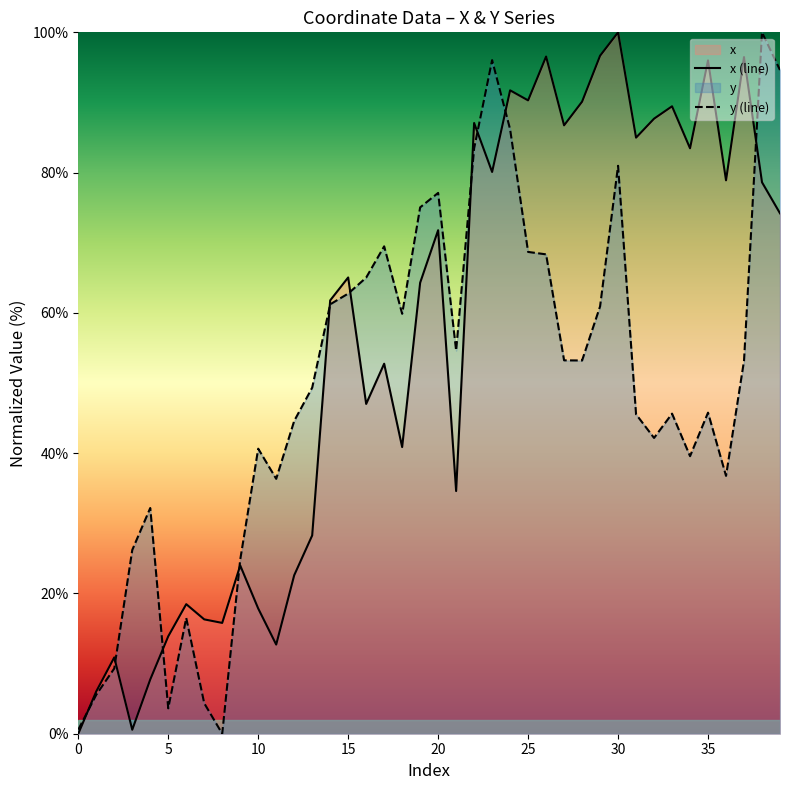

At which label is x (line) closest to 50?

17